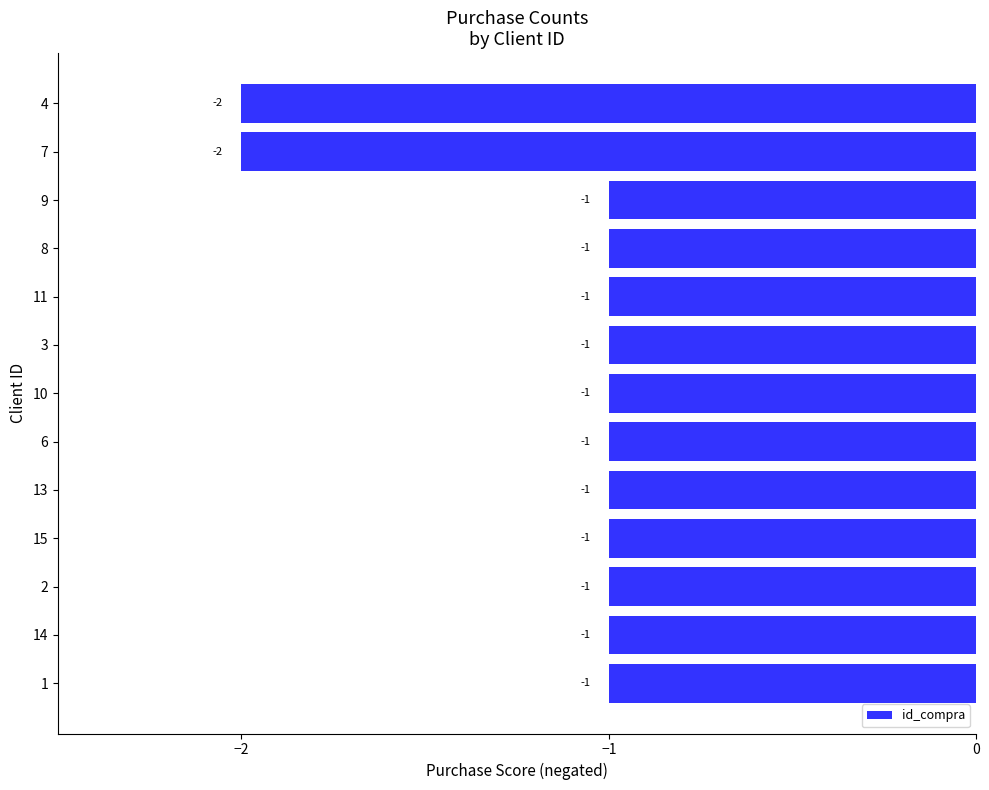

How many values are below -1?

2